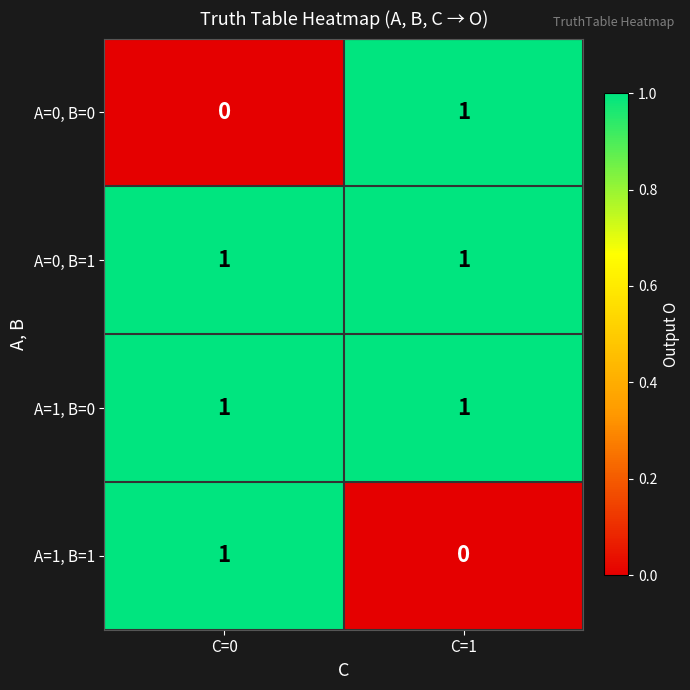

Is the value of A=1, B=0 at C=0 greater than the value of A=0, B=0 at C=0?

Yes